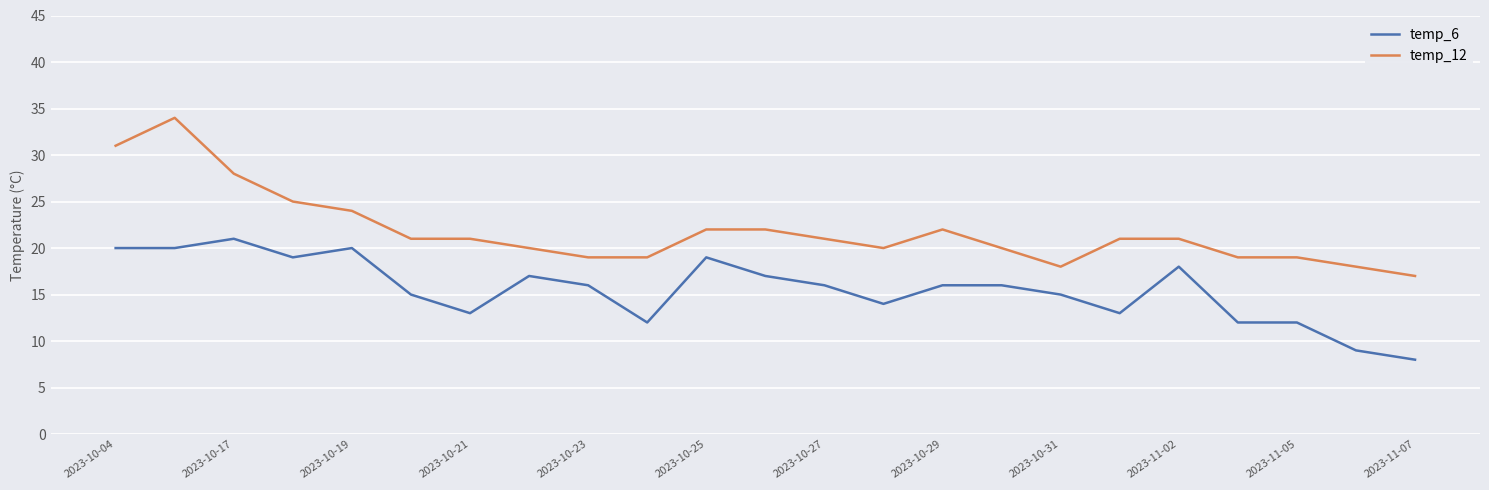

What is the greatest value displayed?

34